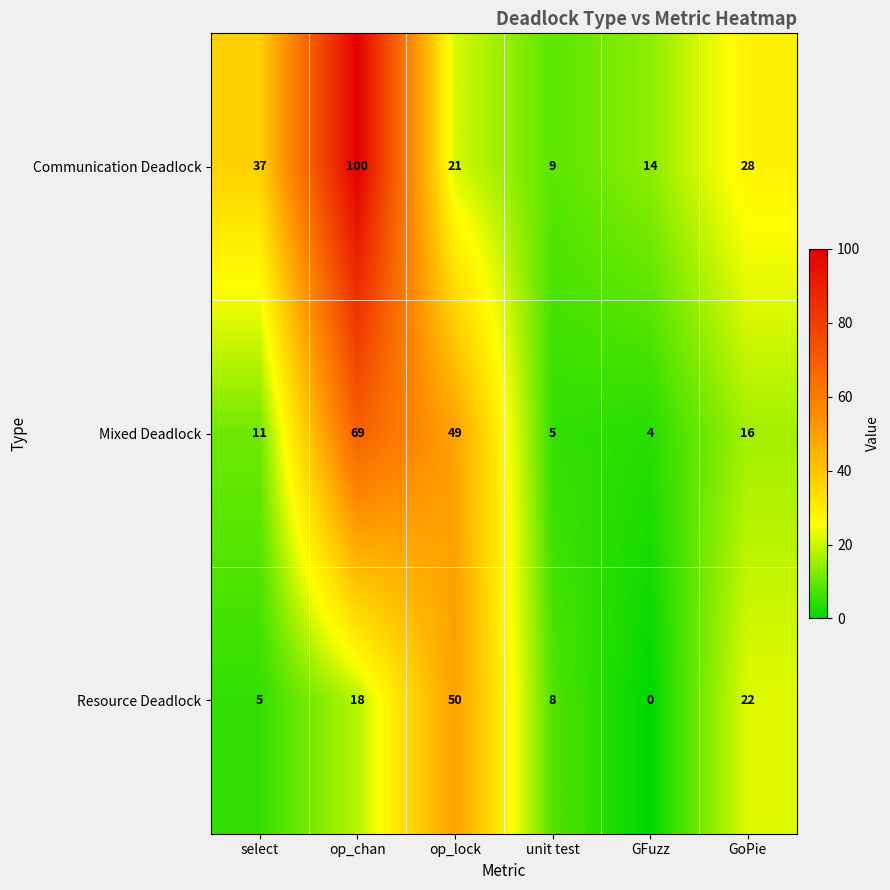

Count the number of categories in the chart.

6